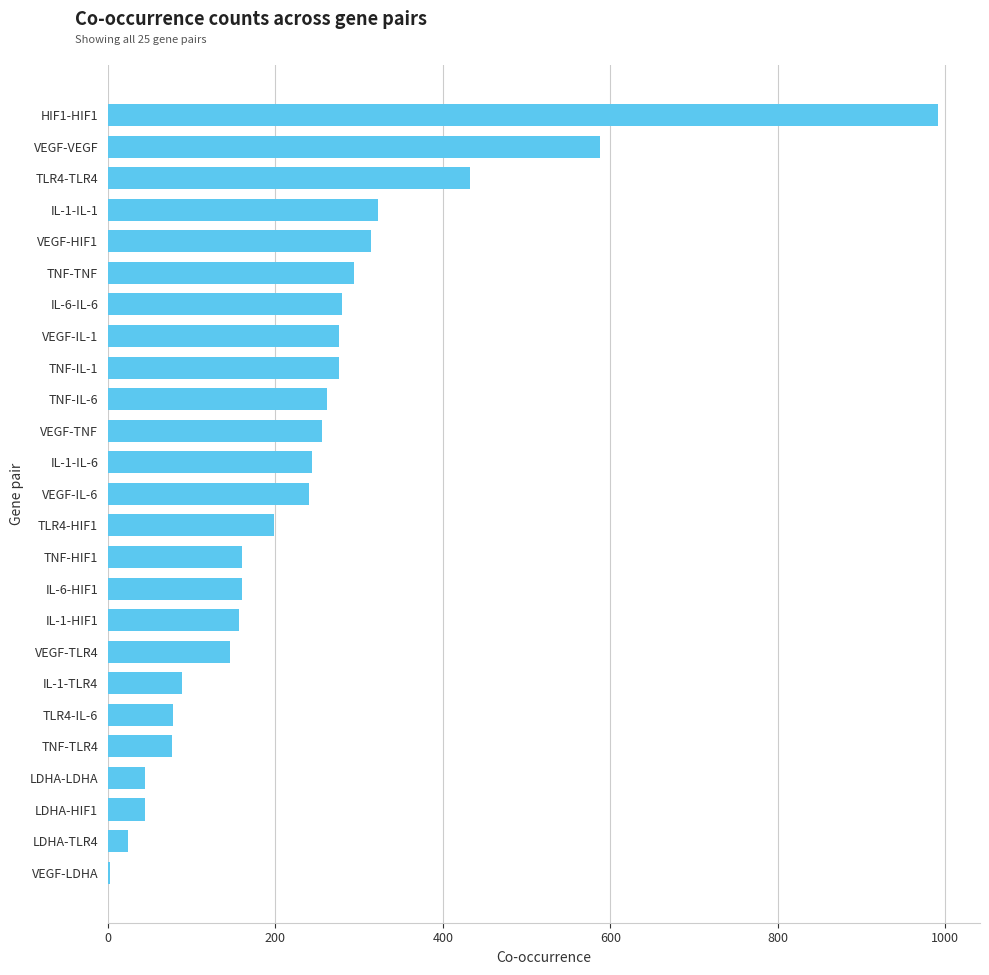

At which label is the value closest to 497?

TLR4-TLR4